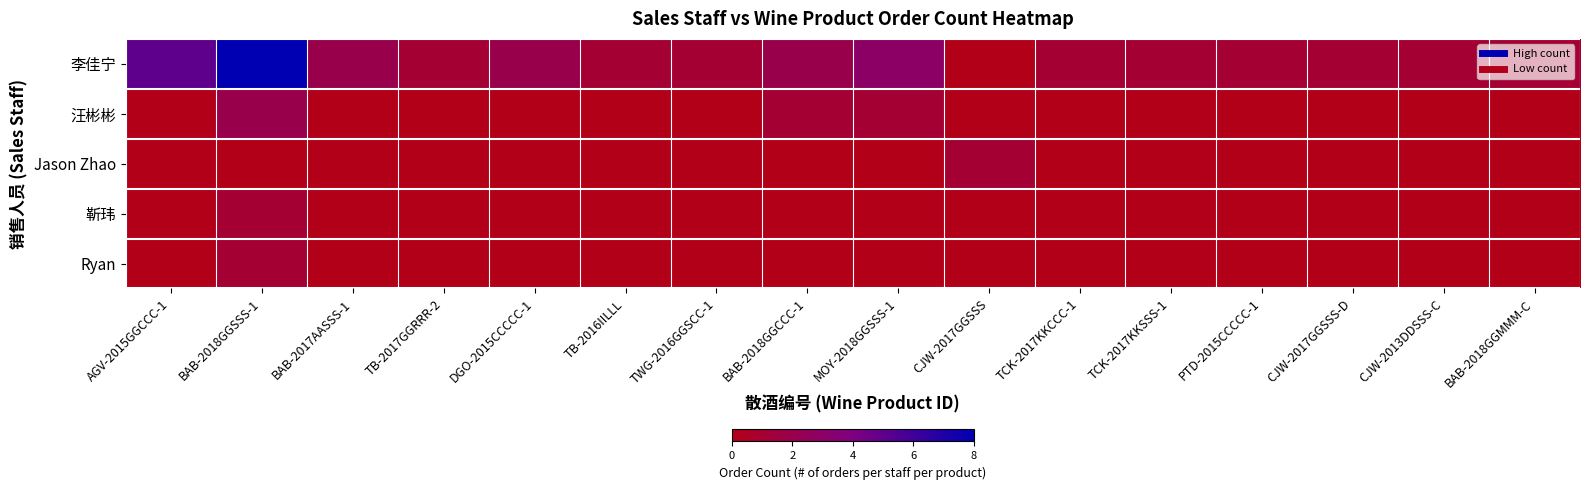

Which series has the largest total across all categories?

李佳宁